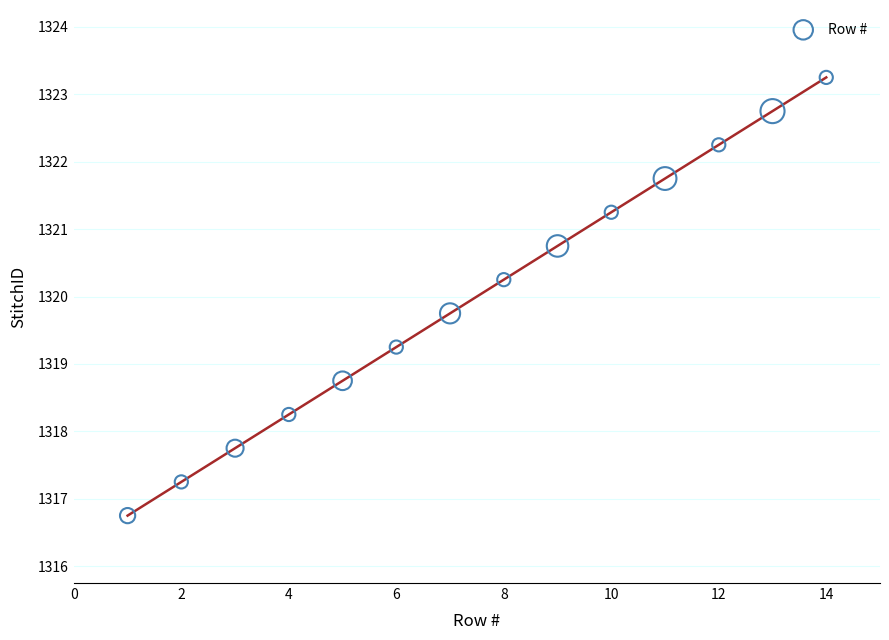

What is the range of X values (max minus min)?

13.0